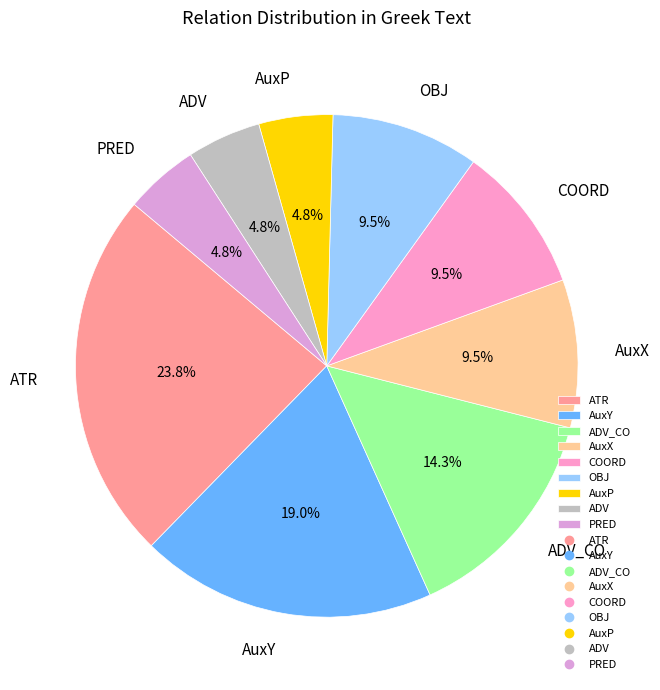

Which slice is the largest?

ATR